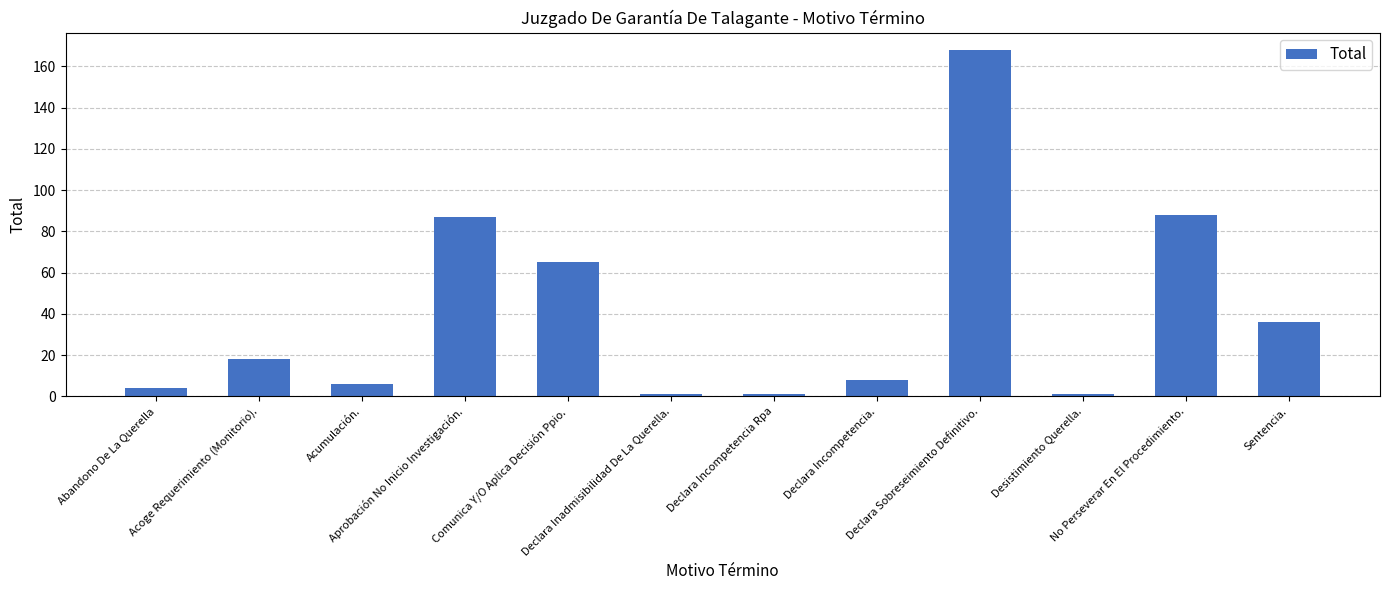

What is the change in value from Acumulación. to Declara Inadmisibilidad De La Querella.?

-5